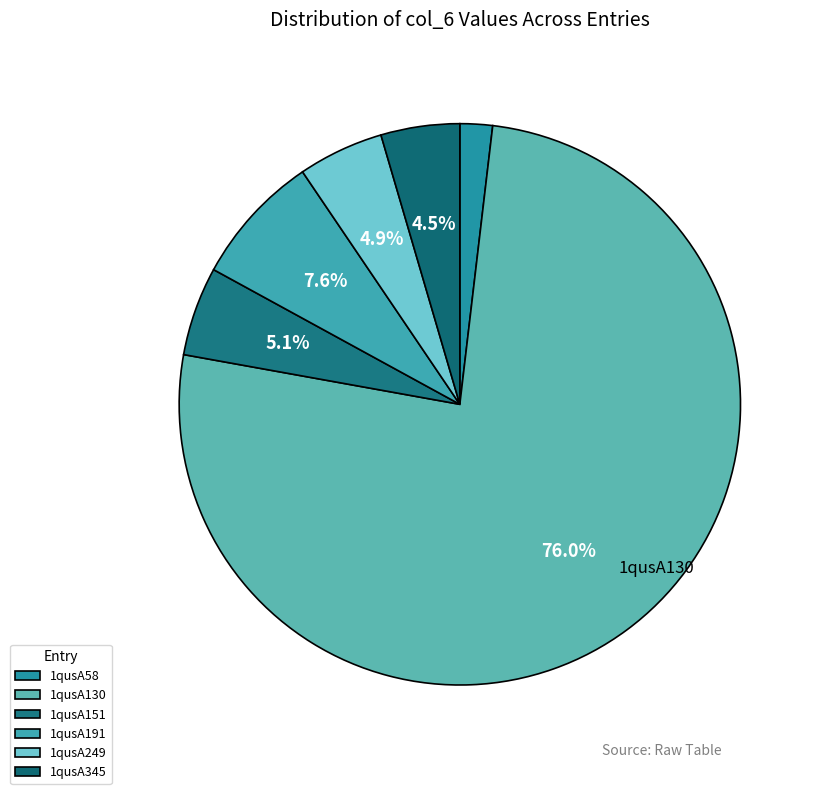

To the nearest percent, what is the difference between the 1qusA345 and 1qusA191 slice percentages?

3%